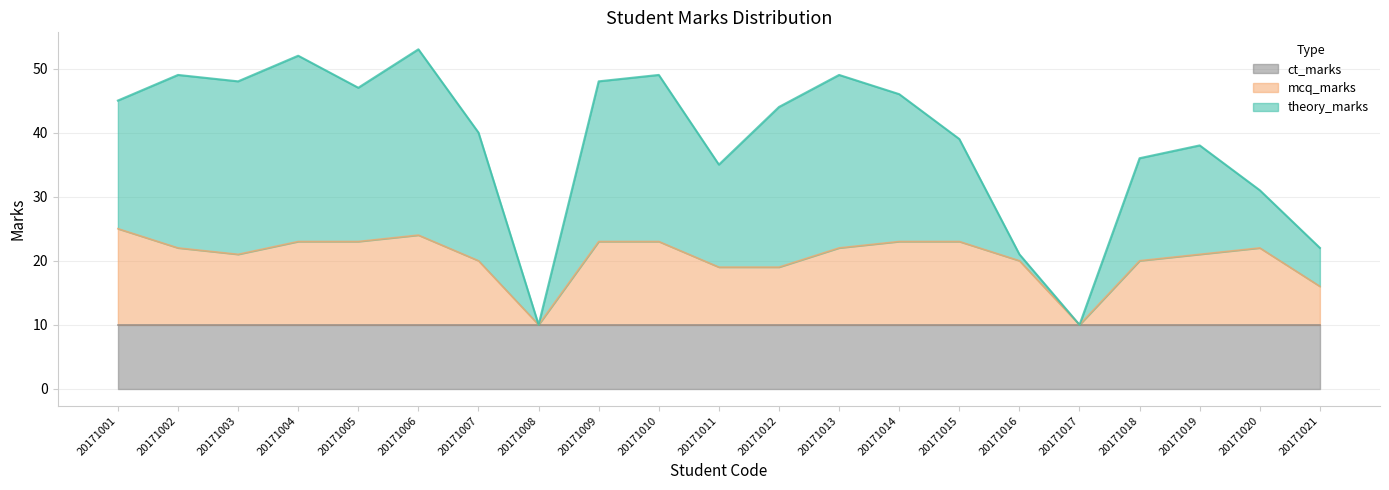

What is the lowest value of the ct_marks series?

10